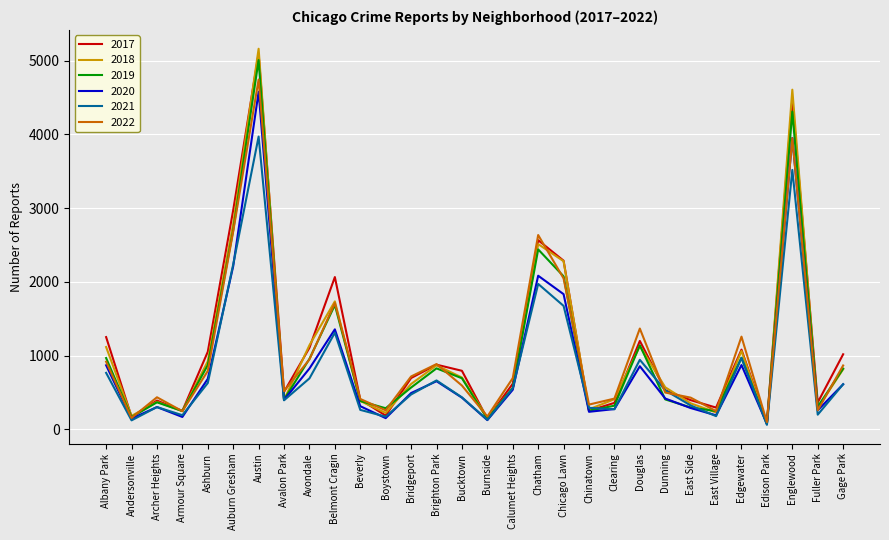

What is the total value across all series at Belmont Cragin?

9872